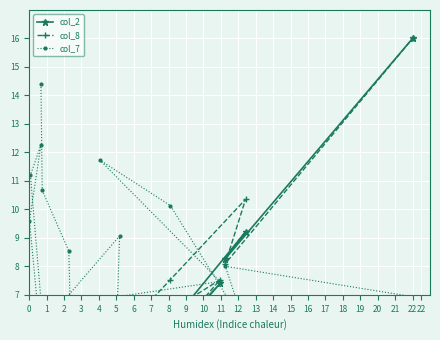

How many interior local valleys does the col_2 series have?

6